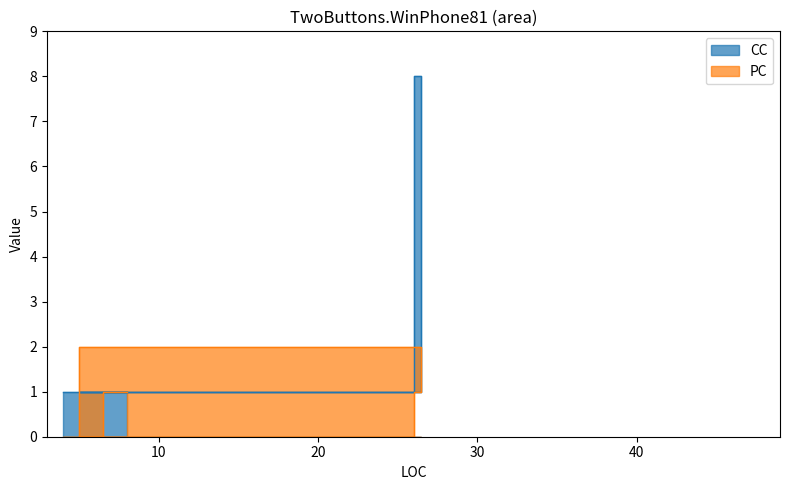

At which label does CC reach its minimum?

4